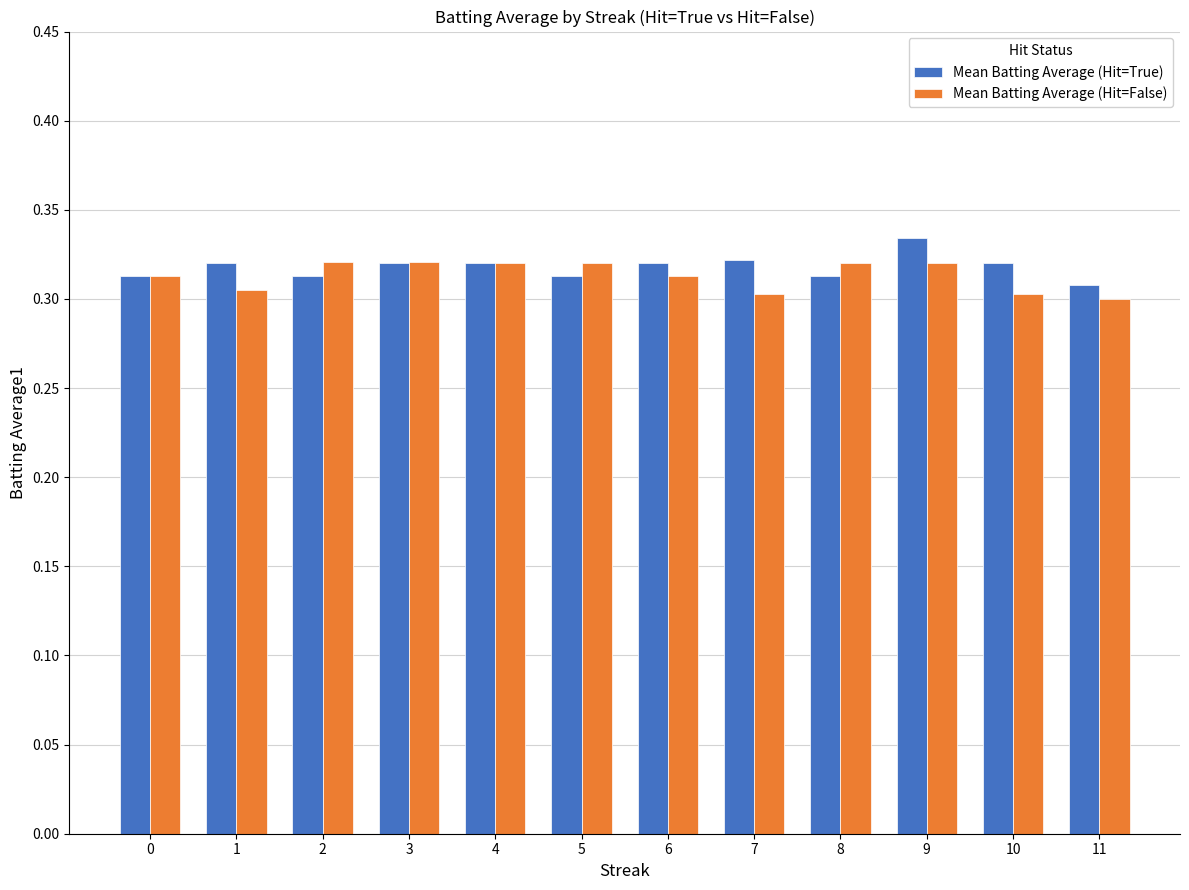

What are all the series names shown in the legend?

Mean Batting Average (Hit=True), Mean Batting Average (Hit=False)